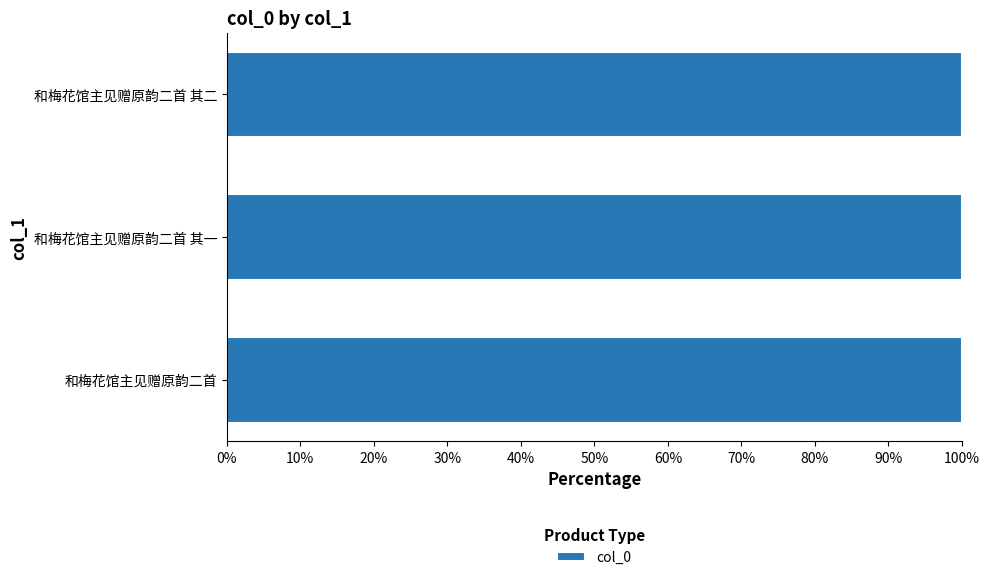

At which label does the data first exceed 820011?

和梅花馆主见赠原韵二首